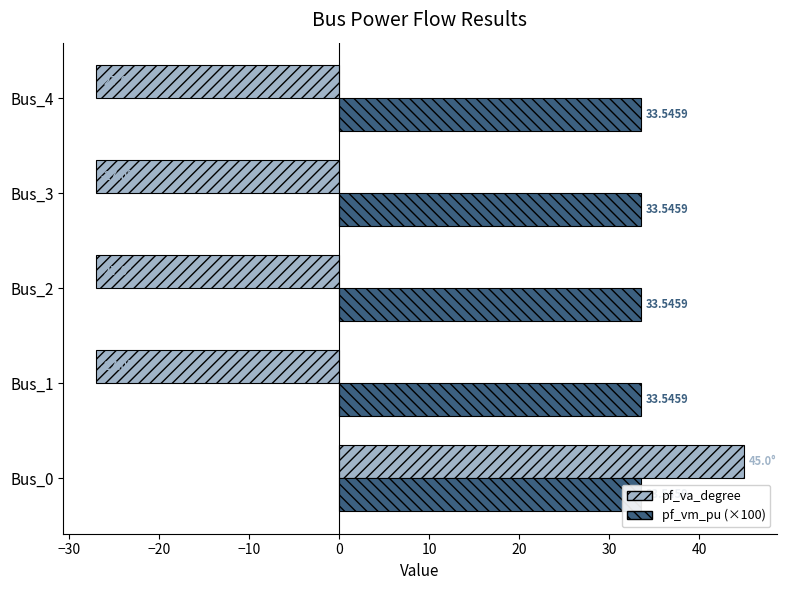

True or false: pf_vm_pu (×100) has a value of 0.1 at 0.

False